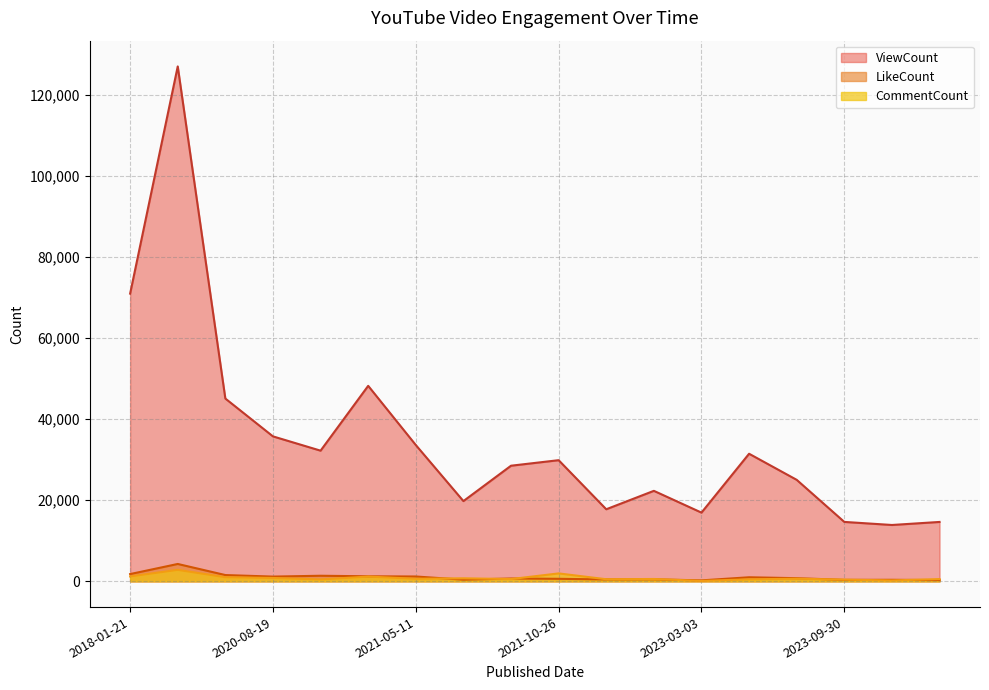

What is the difference between the maximum and minimum values in the ViewCount series?

113064